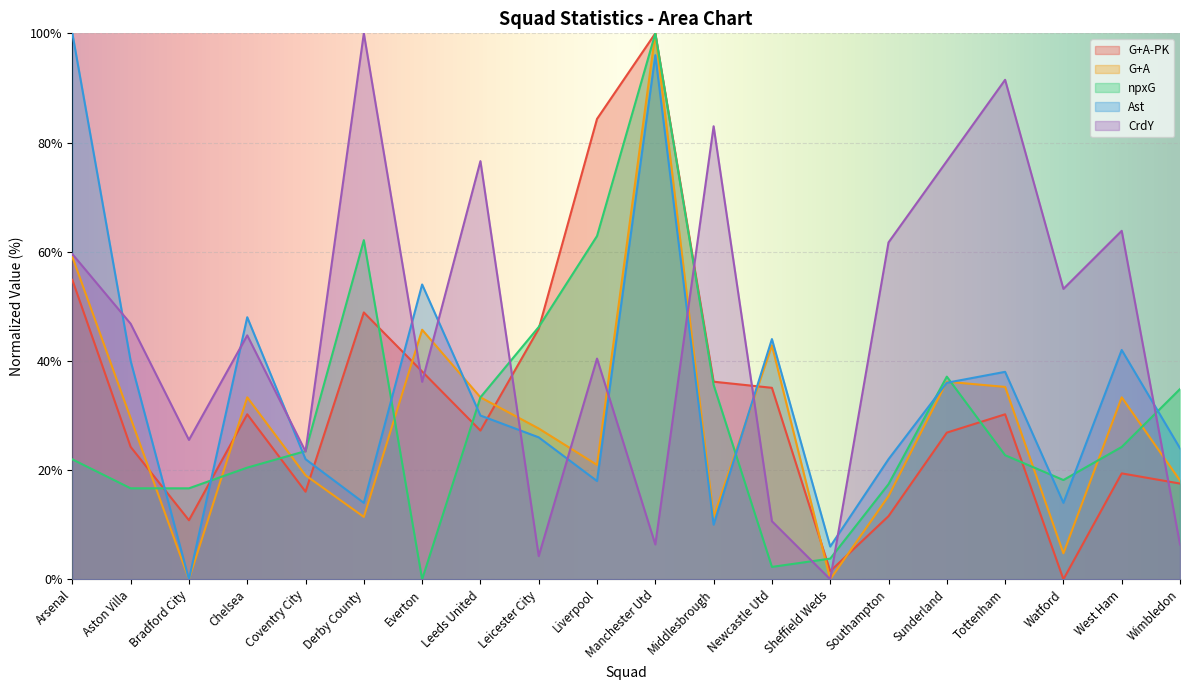

What position from the right is Derby County?

15